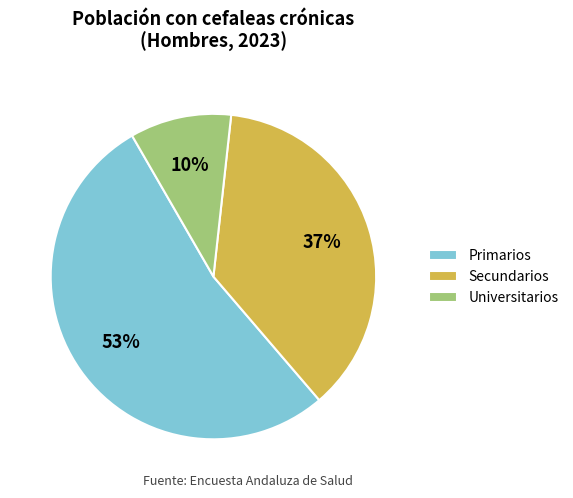

True or false: Universitarios accounts for 10% of the total.

True